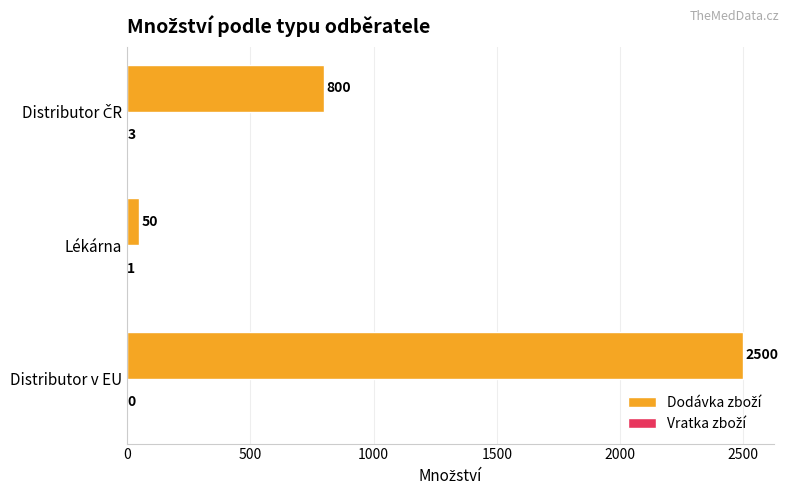

Which category has the highest value across all series?

Distributor v EU